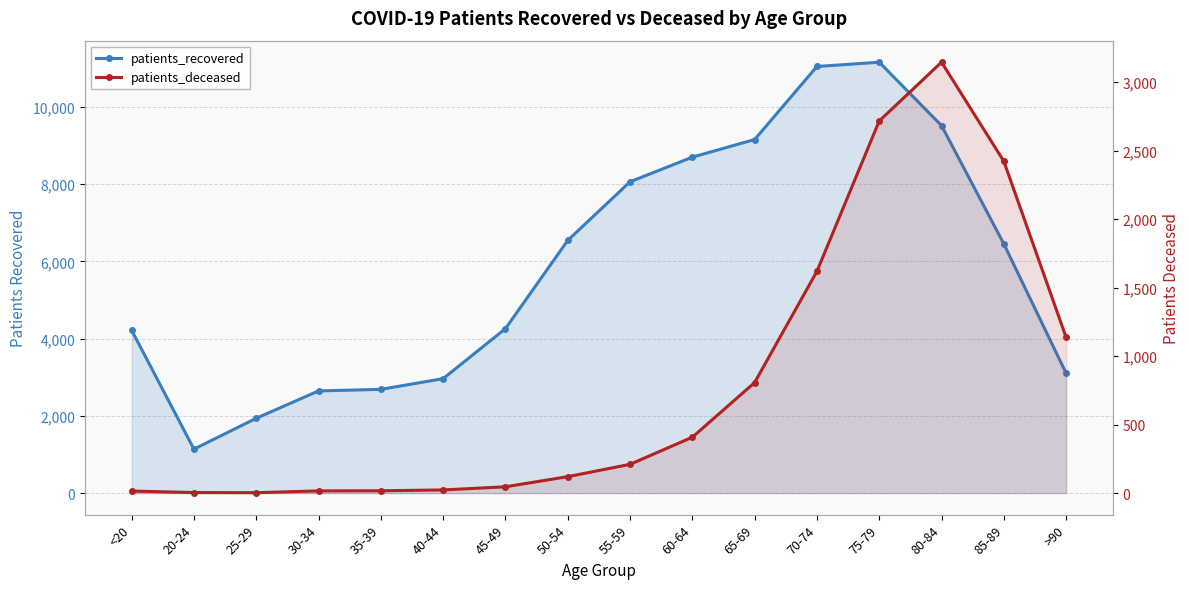

At which category is the sum across all series the highest?

75-79